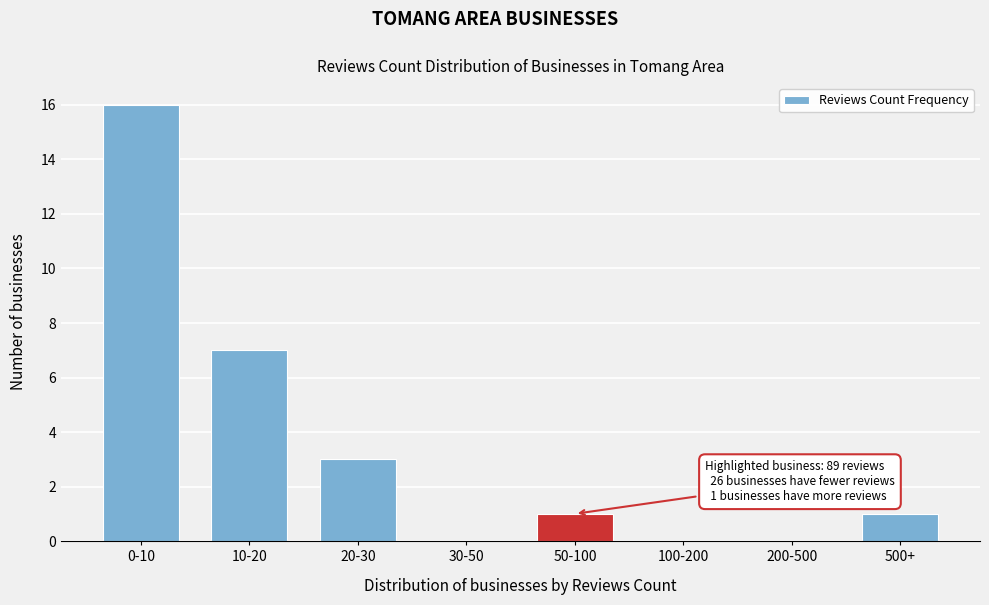

Reading right to left, what are all the values shown in this chart?

500+=1	200-500=0	100-200=0	50-100=1	30-50=0	20-30=3	10-20=7	0-10=16